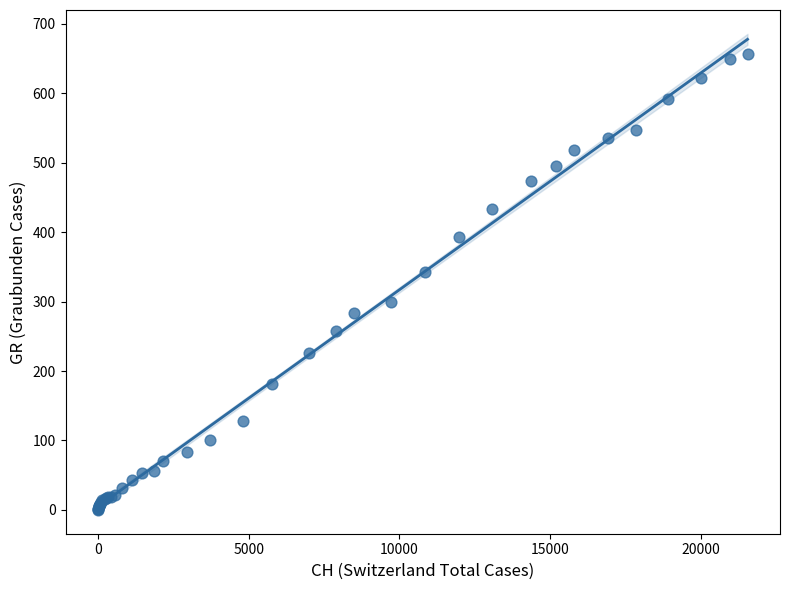

What Y value in the scatter plot is closest to 328?

343